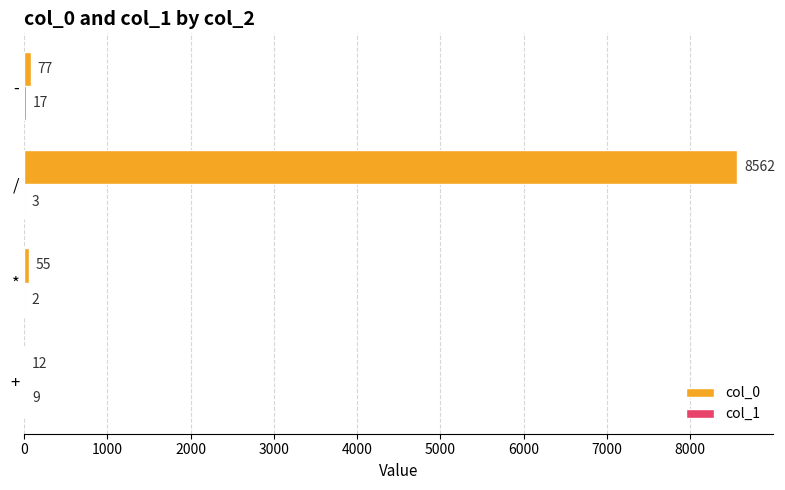

Count the number of data series in this chart.

2